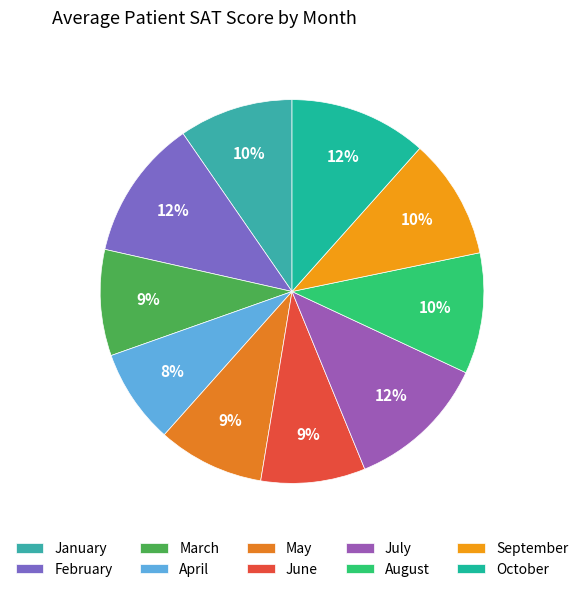

Does January account for over 50% of the chart?

No